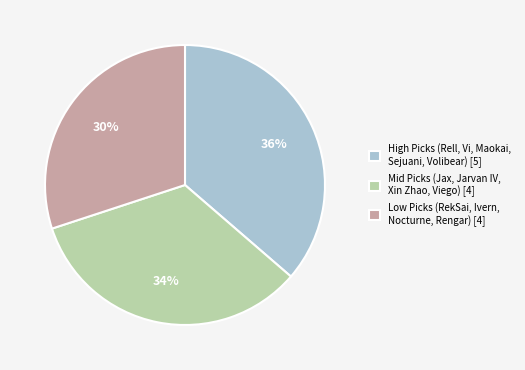

To the nearest percent, what is the difference between the largest and smallest slice percentages?

6%